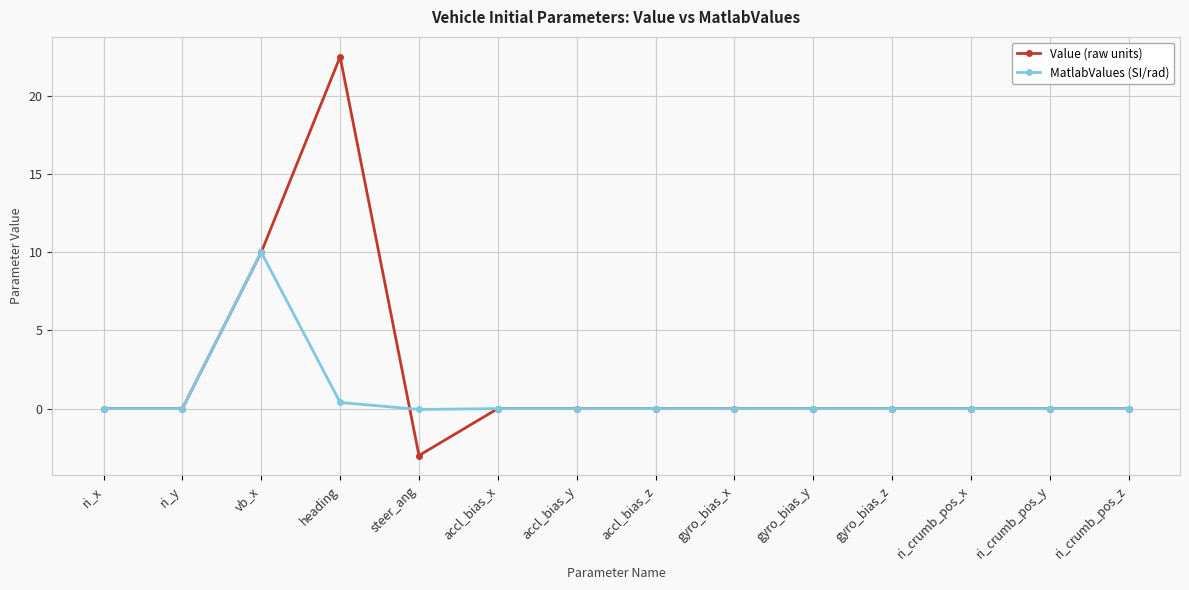

True or false: Value (raw units) and MatlabValues (SI/rad) cross at least once.

True